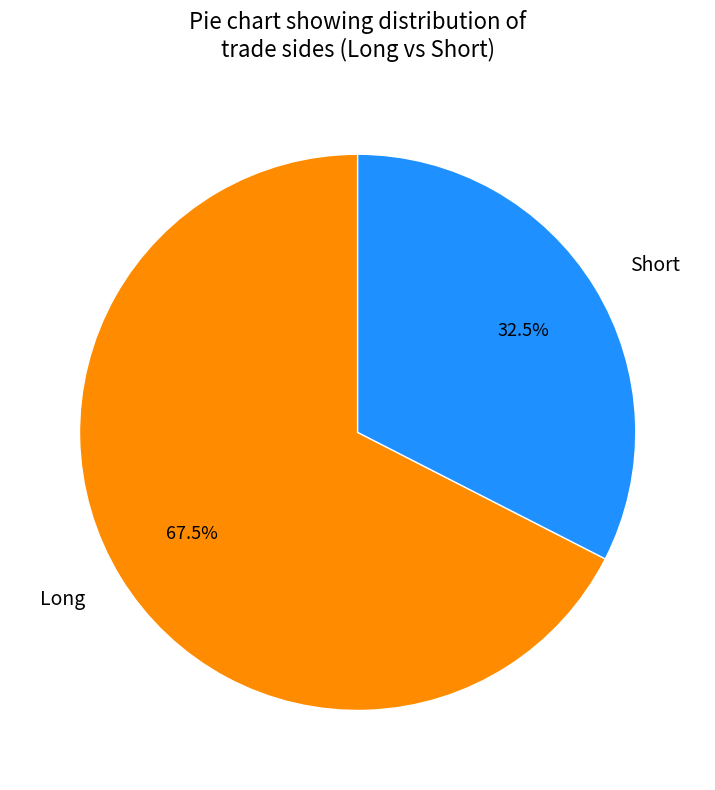

To the nearest percent, what is the combined percentage of Long and Short?

100%